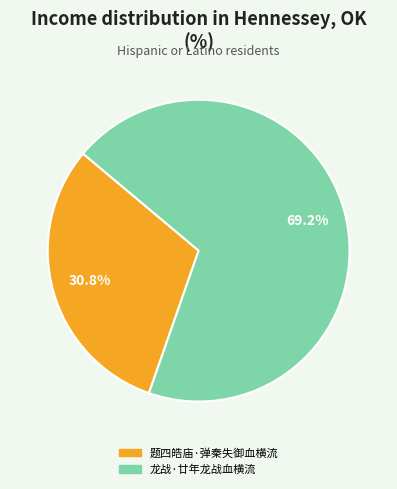

How many segments does this pie chart have?

2